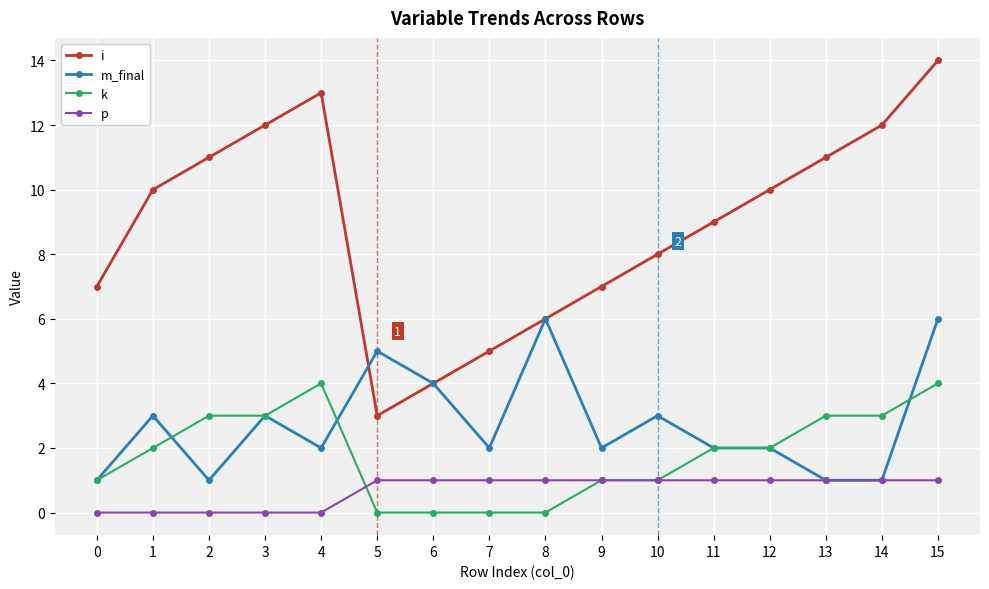

True or false: p and i intersect in this chart.

False